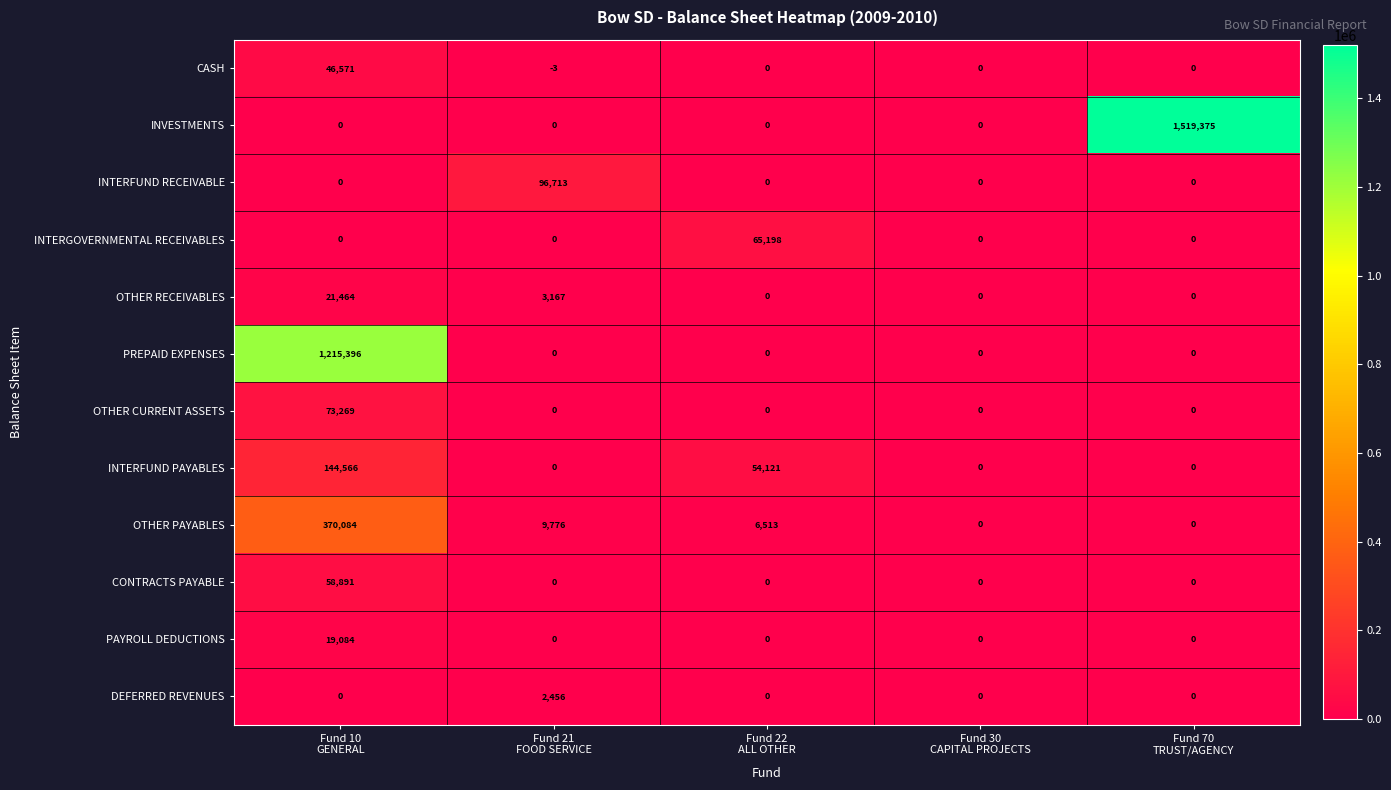

Which series has the widest spread of values?

INVESTMENTS